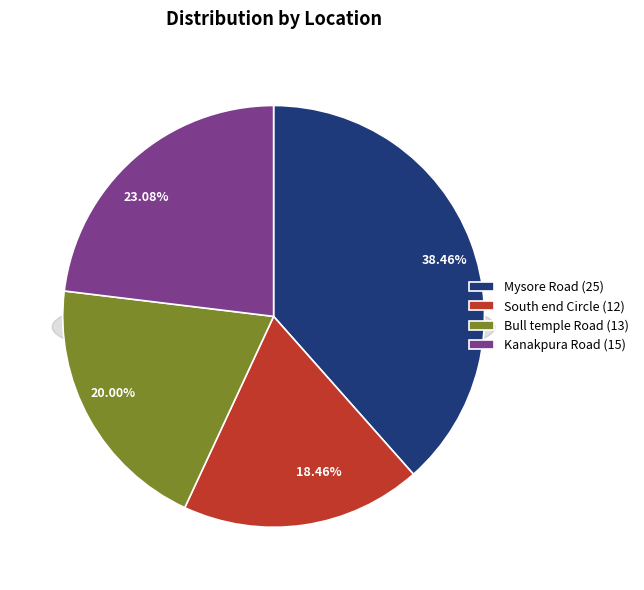

To the nearest percent, what is the average slice percentage?

25%